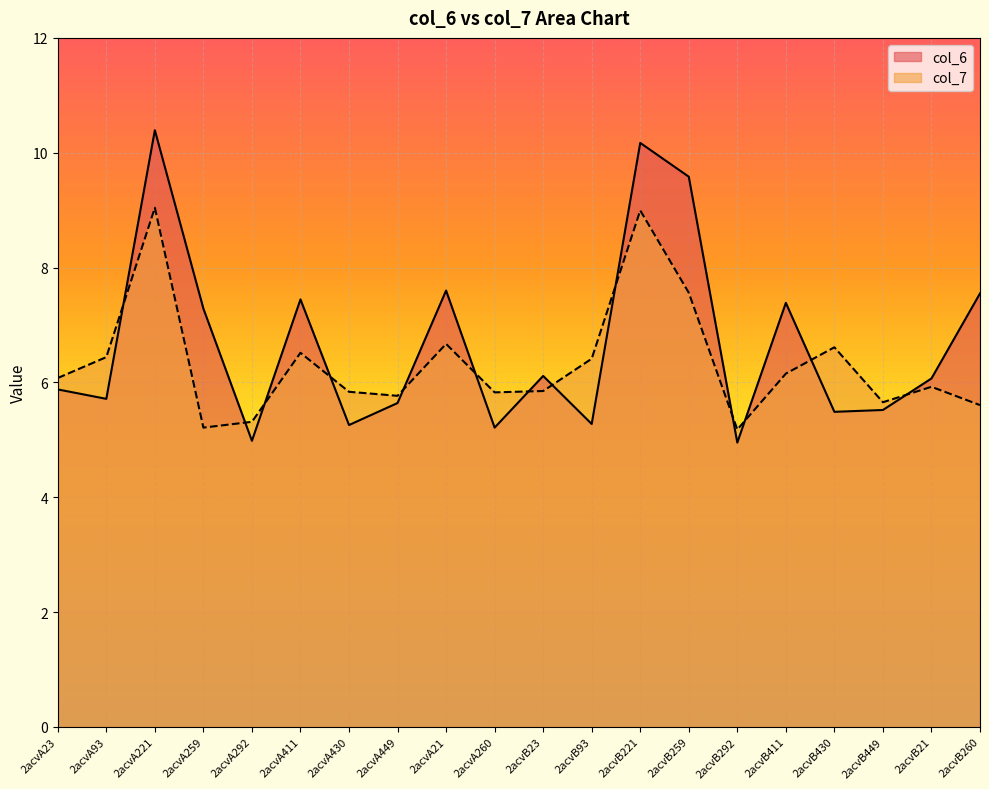

What is the average value of the col_6 series?

6.7